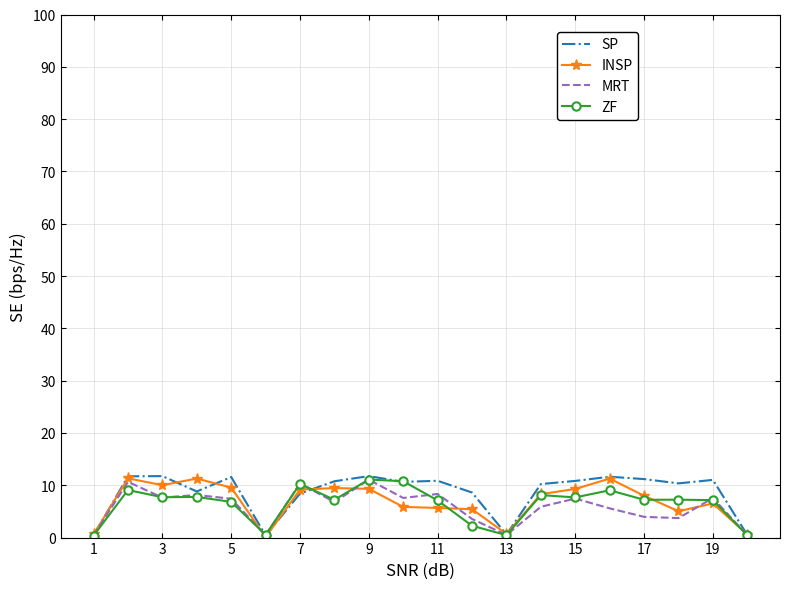

What is the greatest value displayed?

11.8